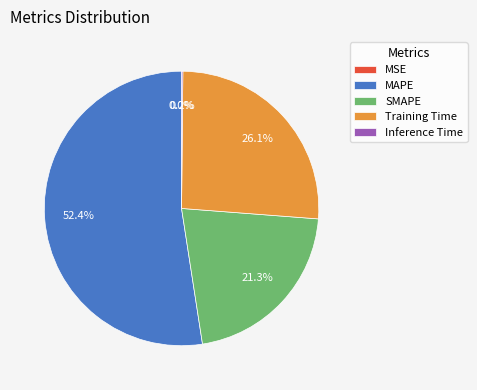

What is the ratio of the value at MAPE to the value at SMAPE?

2.5